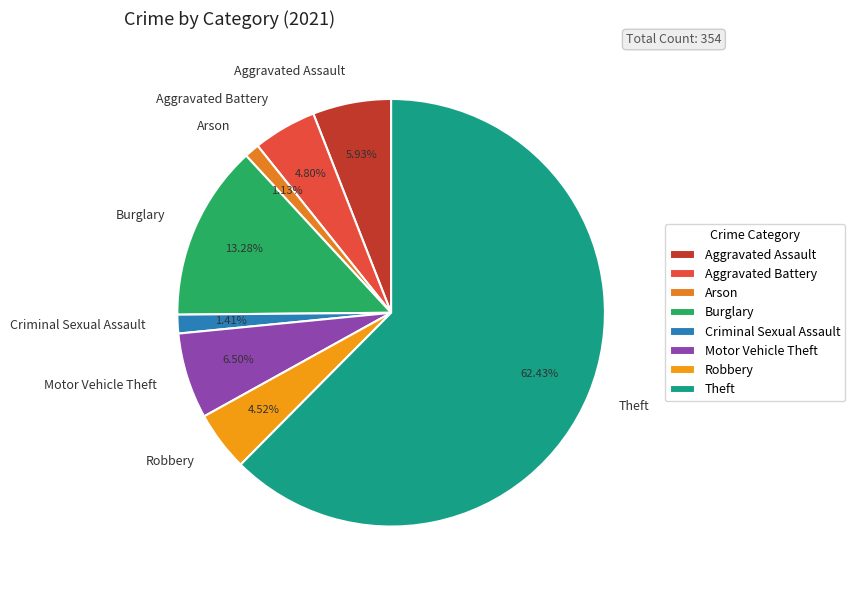

To the nearest percent, what is the difference between the largest and smallest slice percentages?

61%